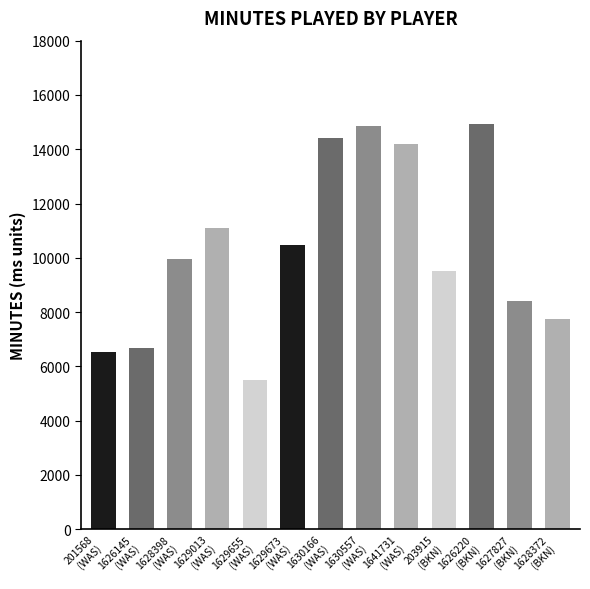

How many categories are shown in the chart?

13